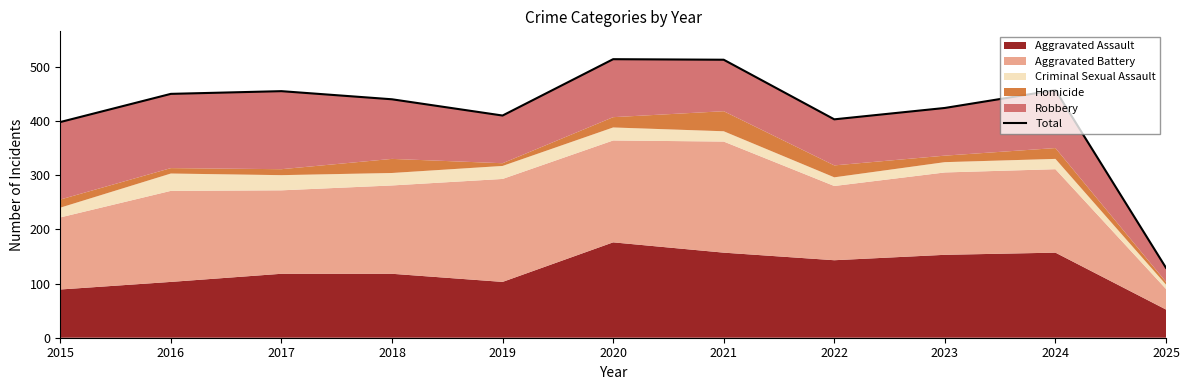

Reading left to right, list all the values displayed in this chart.

2015=398	2016=450	2017=455	2018=440	2019=410	2020=514	2021=513	2022=403	2023=424	2024=457	2025=129